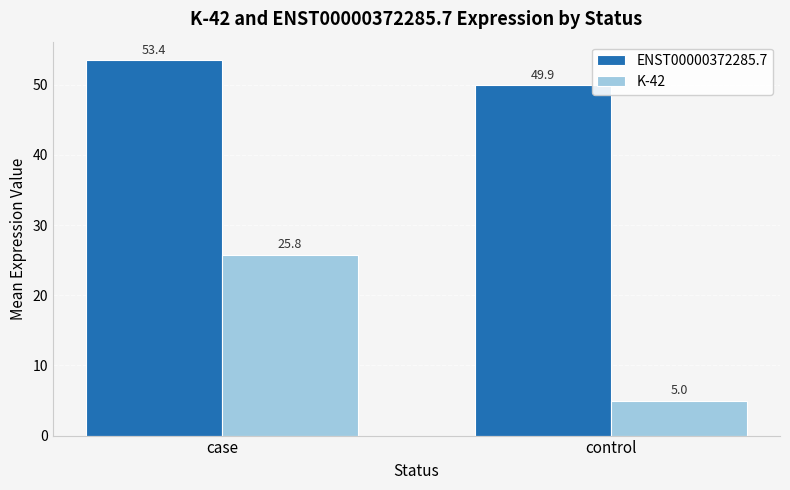

At which label does ENST00000372285.7 reach its peak?

case